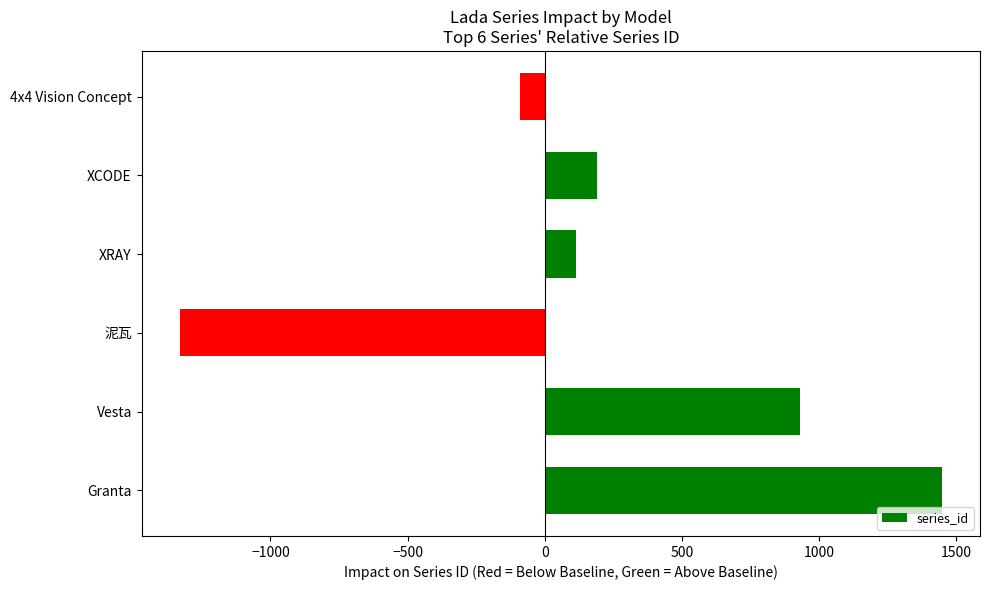

What is the change in value from Vesta to 泥瓦?

-2263